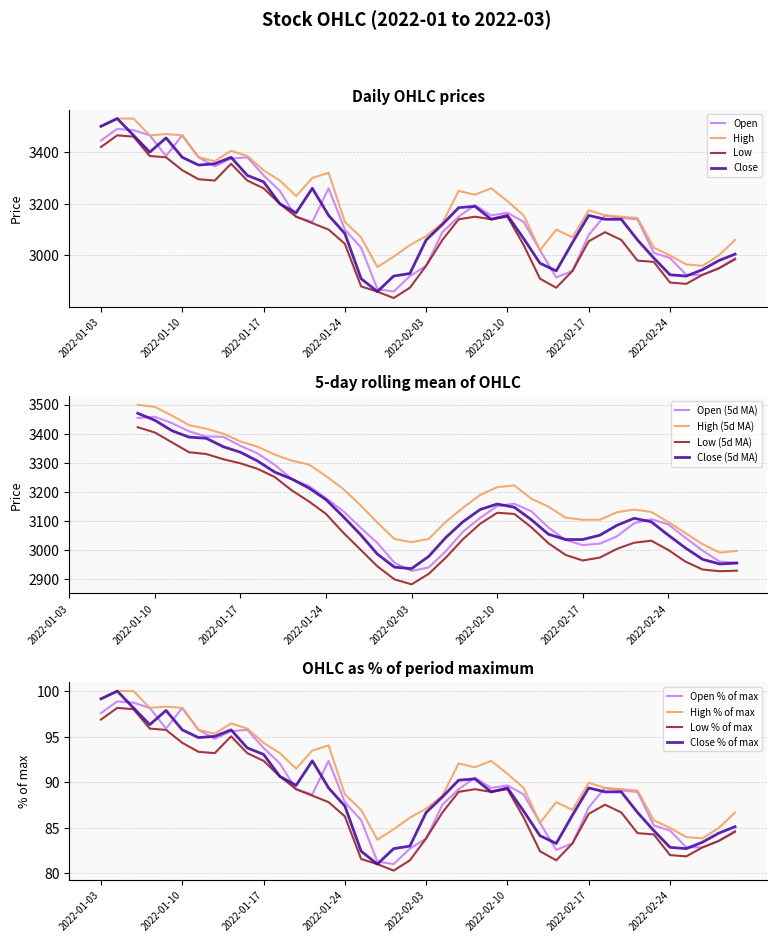

The Close series shows 4674 at 2022-01-24. True or false?

False